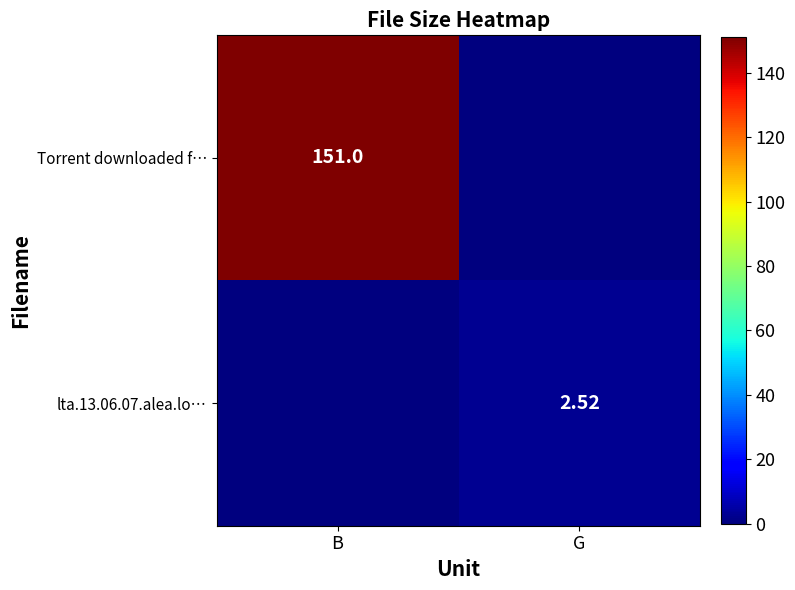

What is the sum of all Torrent downloaded f… values?

151.0